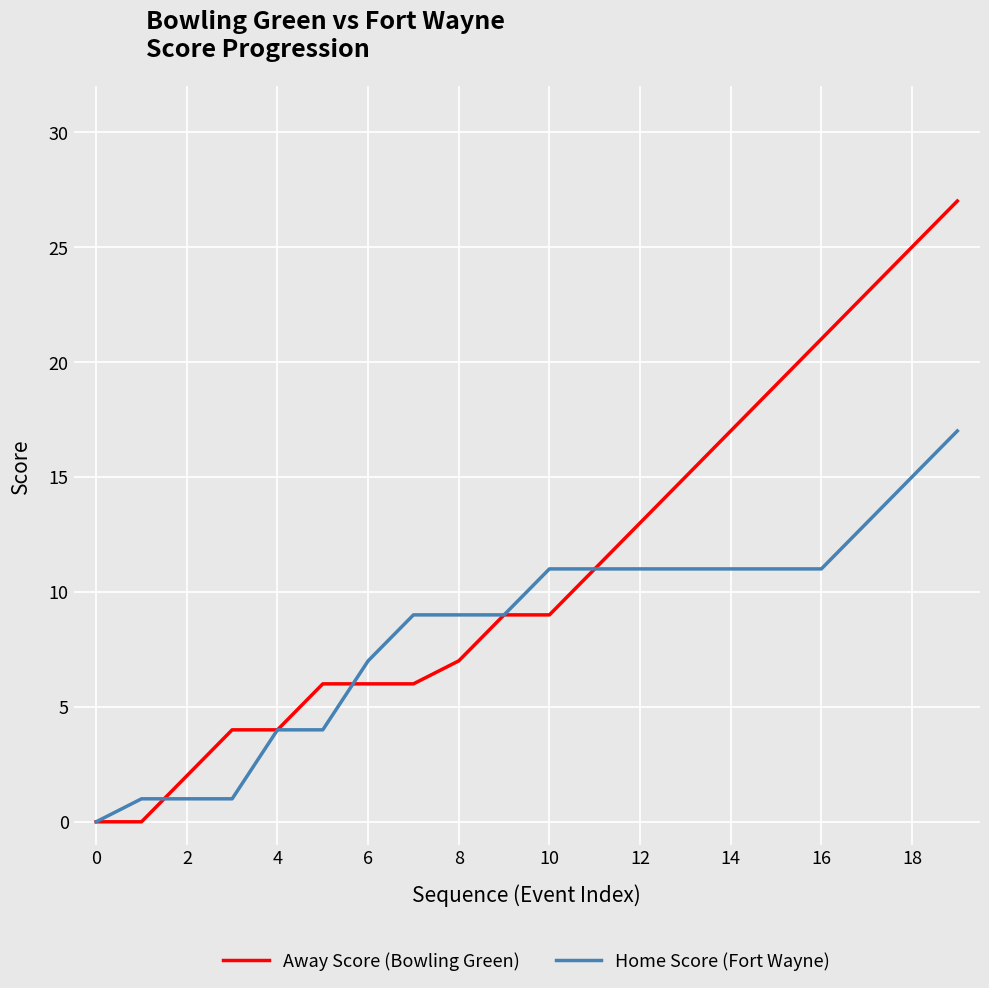

What is the difference between the maximum and minimum values in the Home Score (Fort Wayne) series?

17